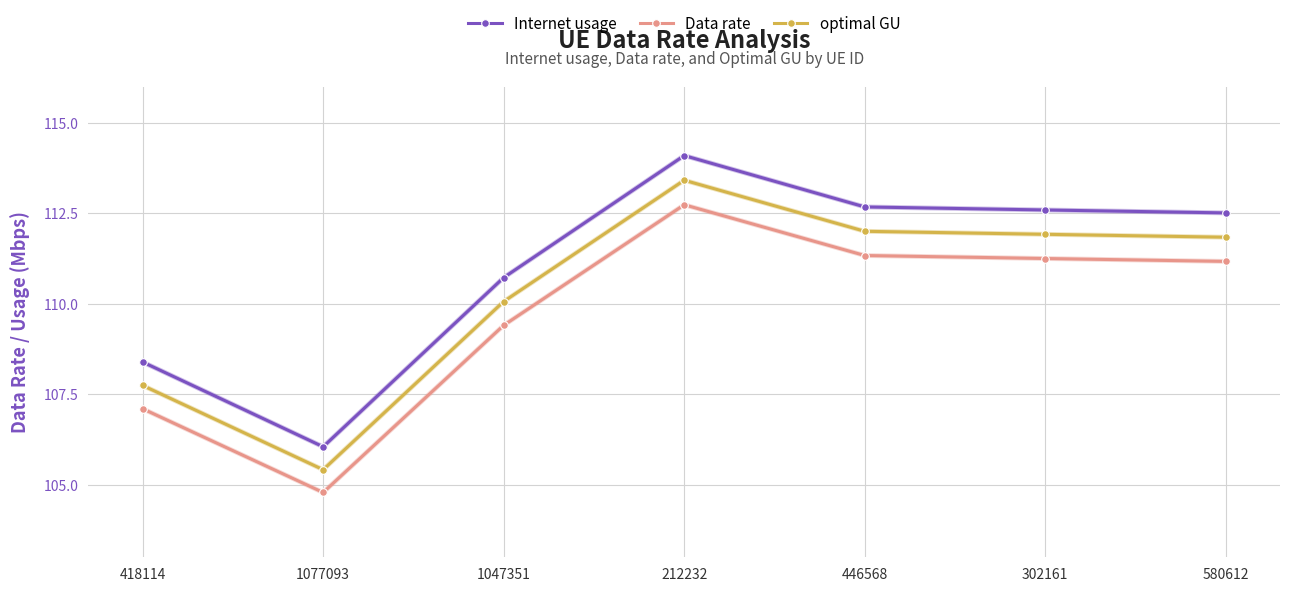

What are all the series names shown in the legend?

Internet usage, Data rate, optimal GU